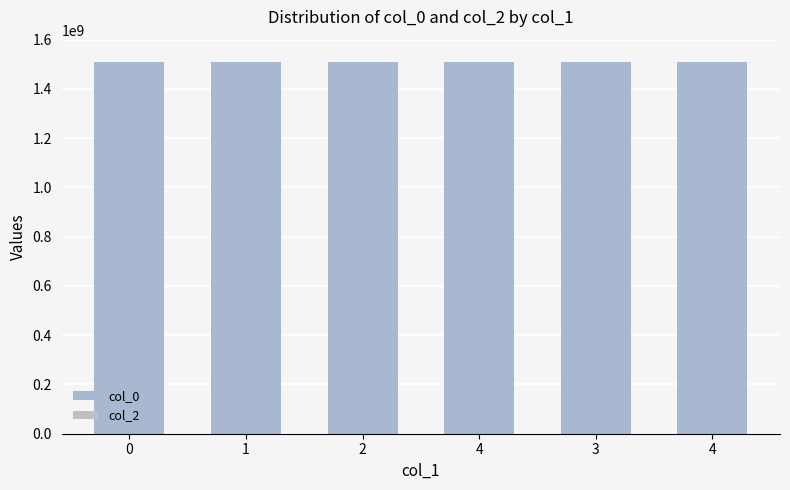

Does the chart contain any negative values?

No